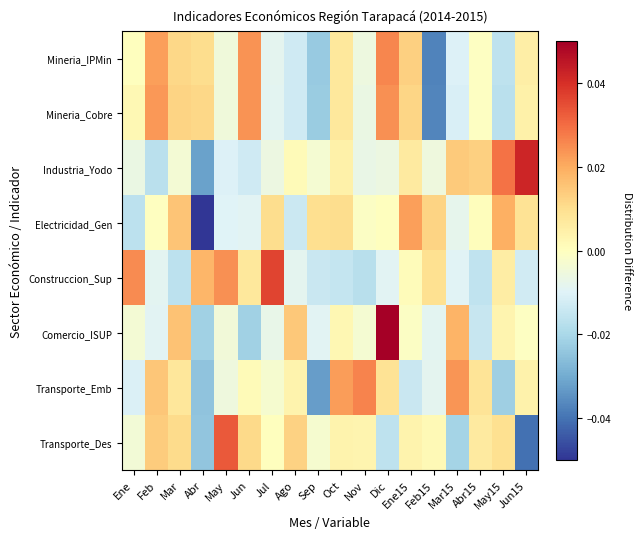

Rank the series at May15 from lowest to highest value.

Transporte_Emb, Mineria_Cobre, Mineria_IPMin, Comercio_ISUP, Construccion_Sup, Transporte_Des, Electricidad_Gen, Industria_Yodo